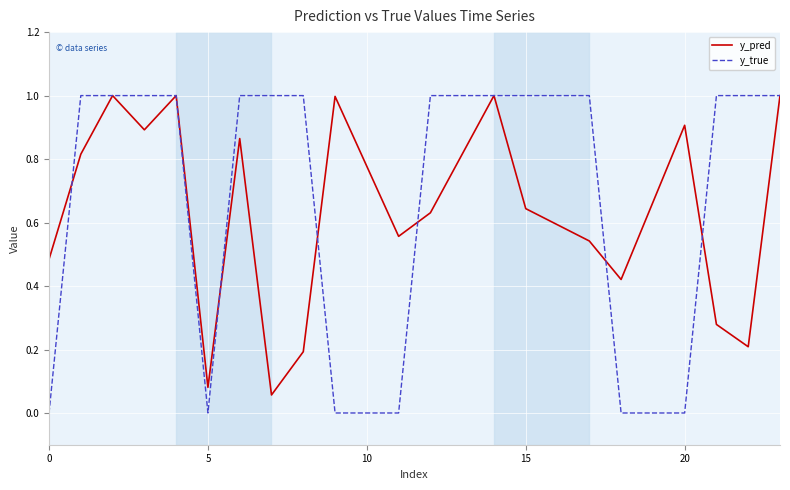

Which series has the largest total across all categories?

y_true